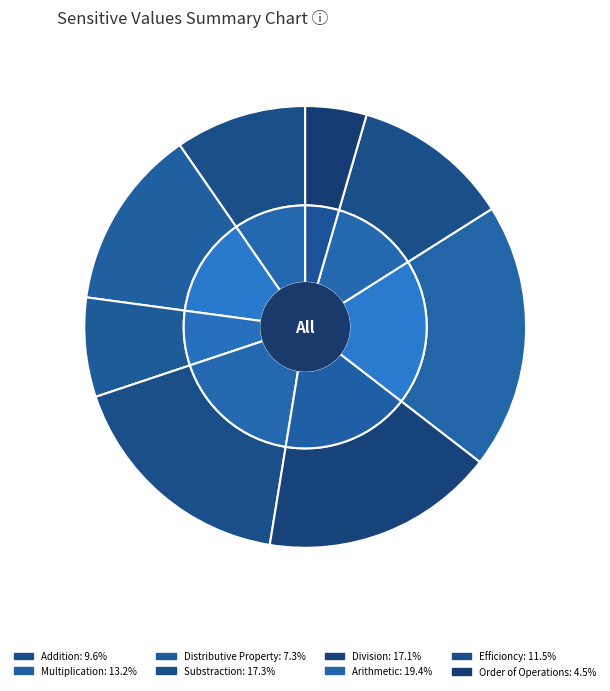

Which category has the biggest portion of the pie?

Arithmetic